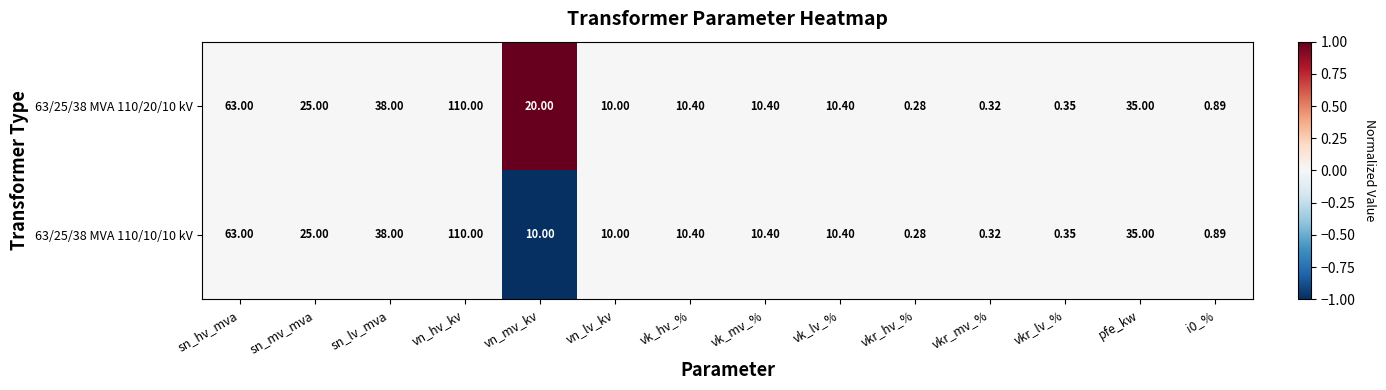

At vn_mv_kv, list the series in order from largest to smallest.

63/25/38 MVA 110/20/10 kV, 63/25/38 MVA 110/10/10 kV